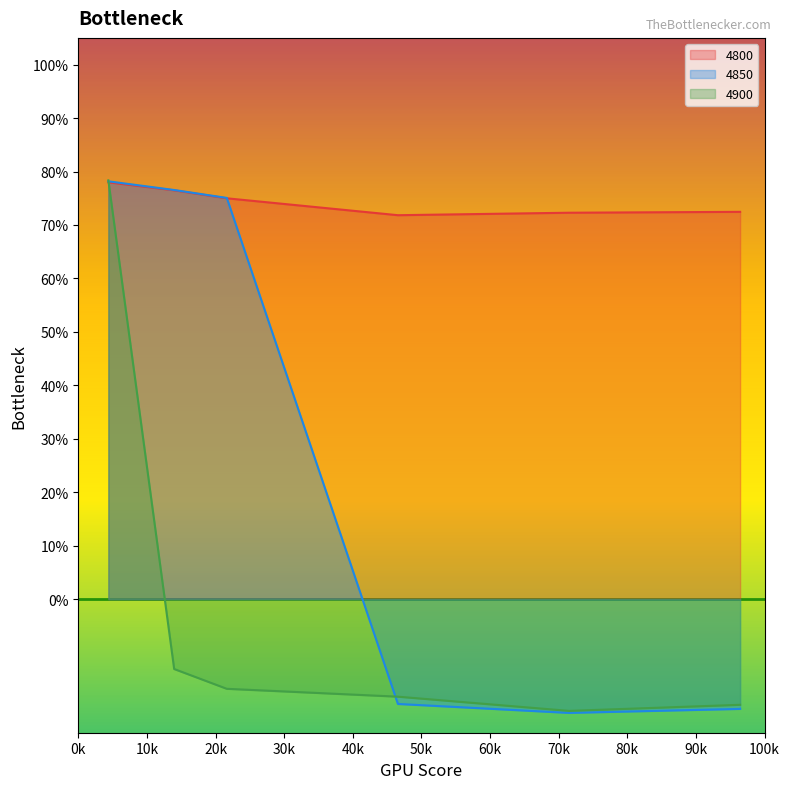

List the labels in order of 4900 value, smallest first.

0.7150684931506849, 0.9643835616438357, 0.4657534246575342, 0.2164383561643836, 0.1397260273972603, 0.04383561643835616